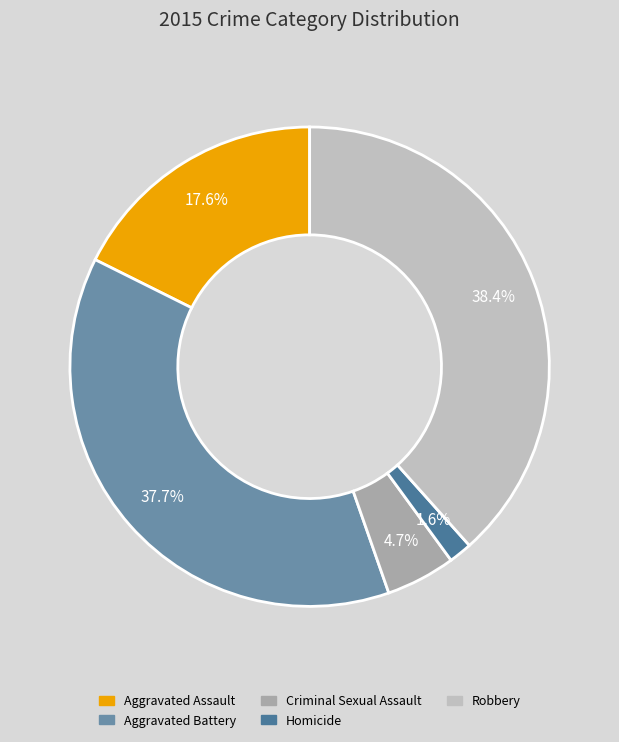

To the nearest percent, what is the average slice percentage?

20%